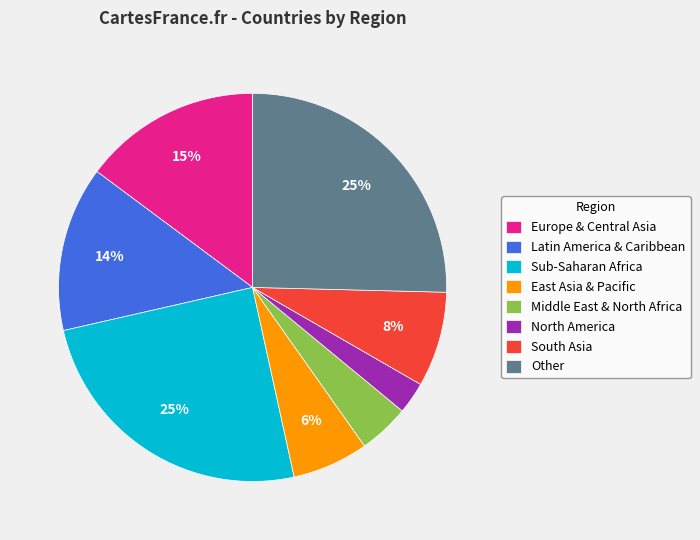

To the nearest percent, what is the combined percentage of Middle East & North Africa and North America?

7%